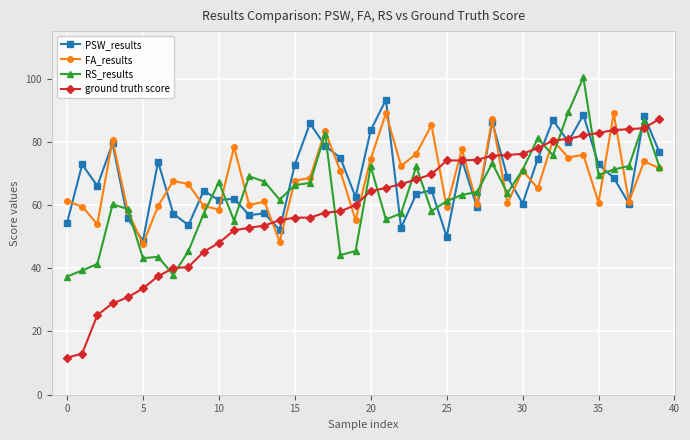

What is the maximum value for ground truth score?

87.2